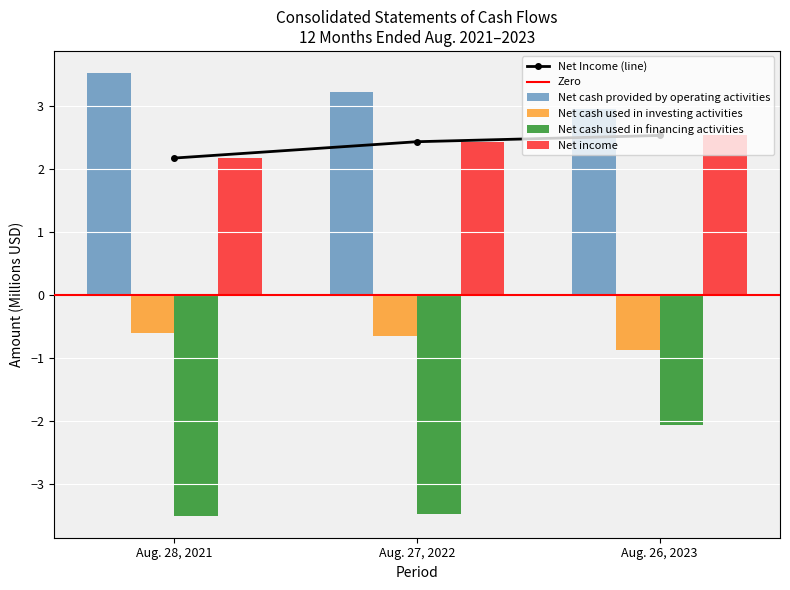

The value of Net cash provided by operating activities at Aug. 27, 2022 is 5.0. True or false?

False